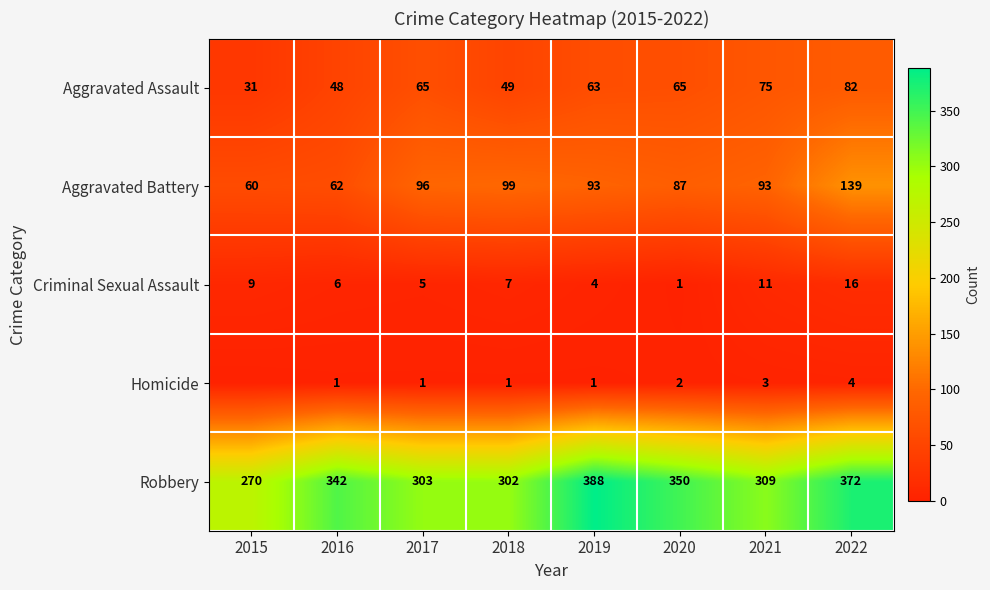

Count the number of categories in the chart.

8